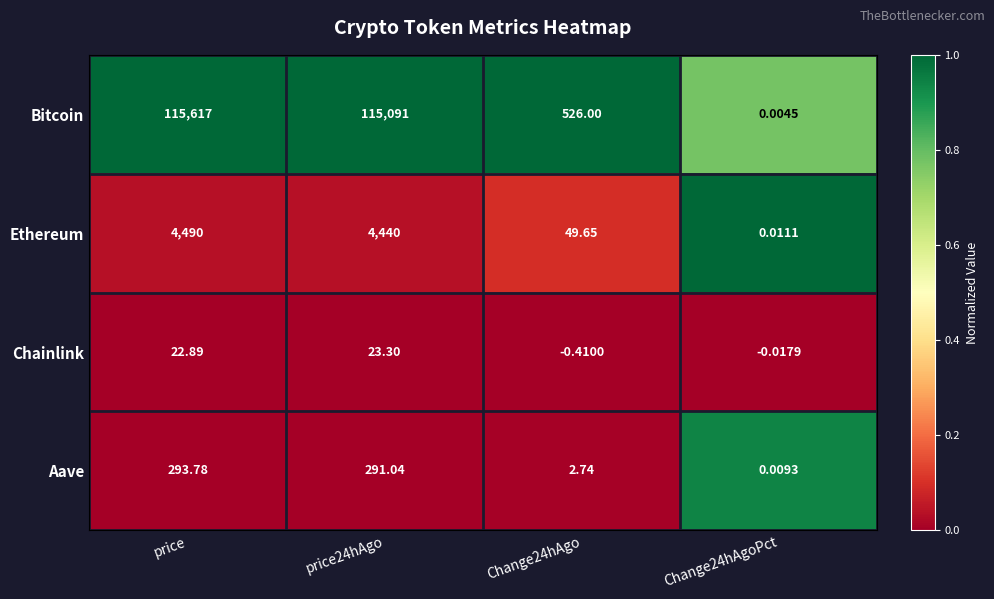

At how many categories does at least one series exceed 0?

4